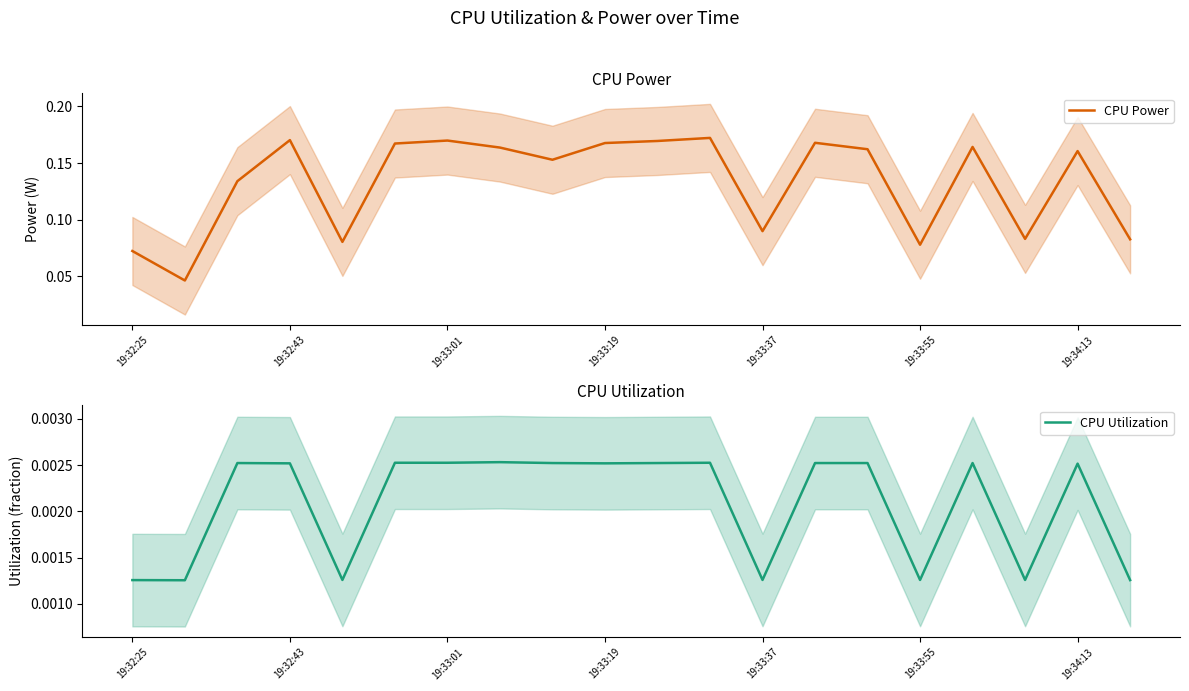

Where is the first local maximum for CPU Power?

19:32:43